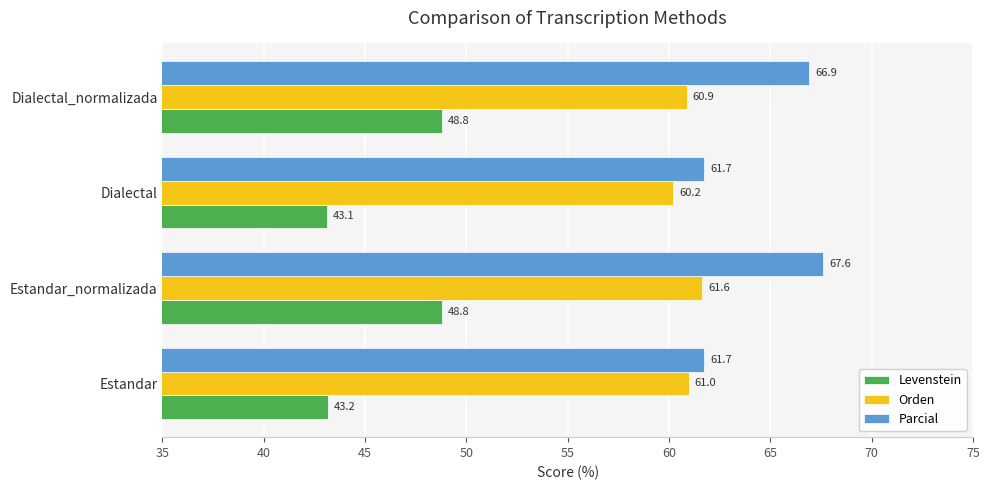

Rank the series by their maximum value, from highest to lowest.

Parcial, Orden, Levenstein